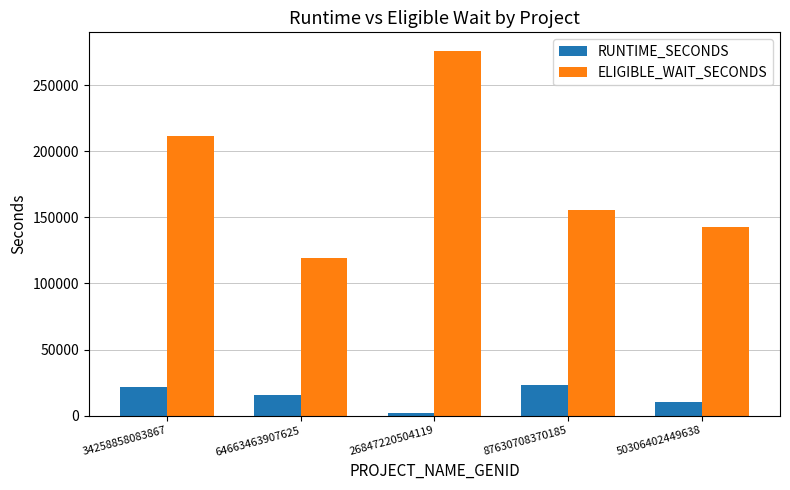

Rank the series by their average value, from highest to lowest.

ELIGIBLE_WAIT_SECONDS, RUNTIME_SECONDS